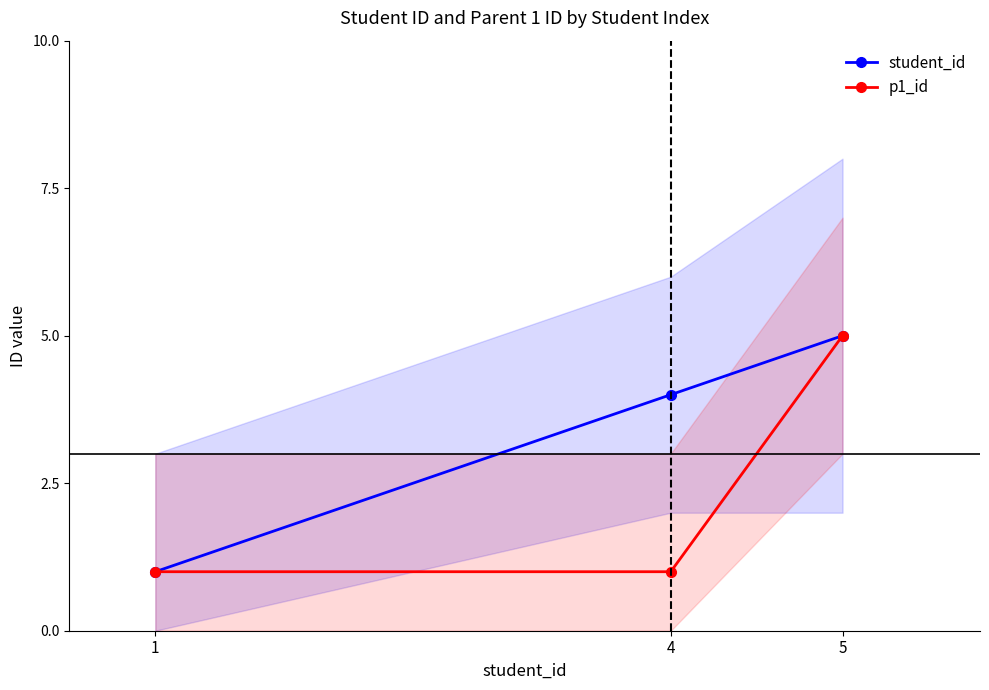

What is the total value across all series at 1?

2